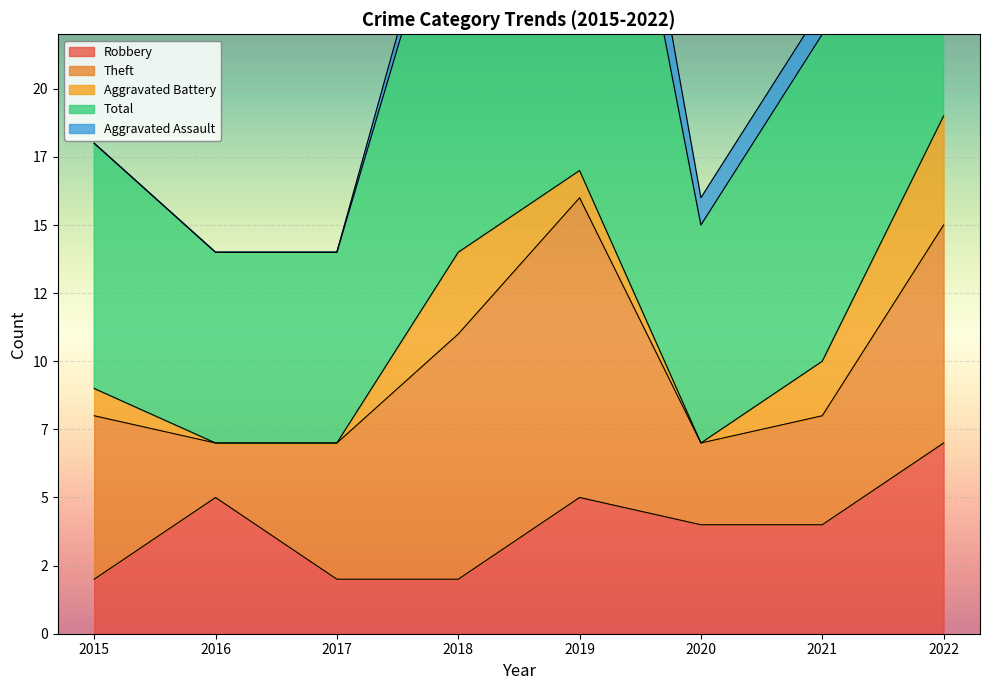

Reading left to right, what are all the values shown in this chart?

Robbery: 2015=2	2016=5	2017=2	2018=2	2019=5	2020=4	2021=4	2022=7
Theft: 2015=6	2016=2	2017=5	2018=9	2019=11	2020=3	2021=4	2022=8
Aggravated Battery: 2015=1	2016=0	2017=0	2018=3	2019=1	2020=0	2021=2	2022=4
Total: 2015=9	2016=7	2017=7	2018=15	2019=21	2020=8	2021=12	2022=20
Aggravated Assault: 2015=0	2016=0	2017=0	2018=1	2019=3	2020=1	2021=1	2022=0